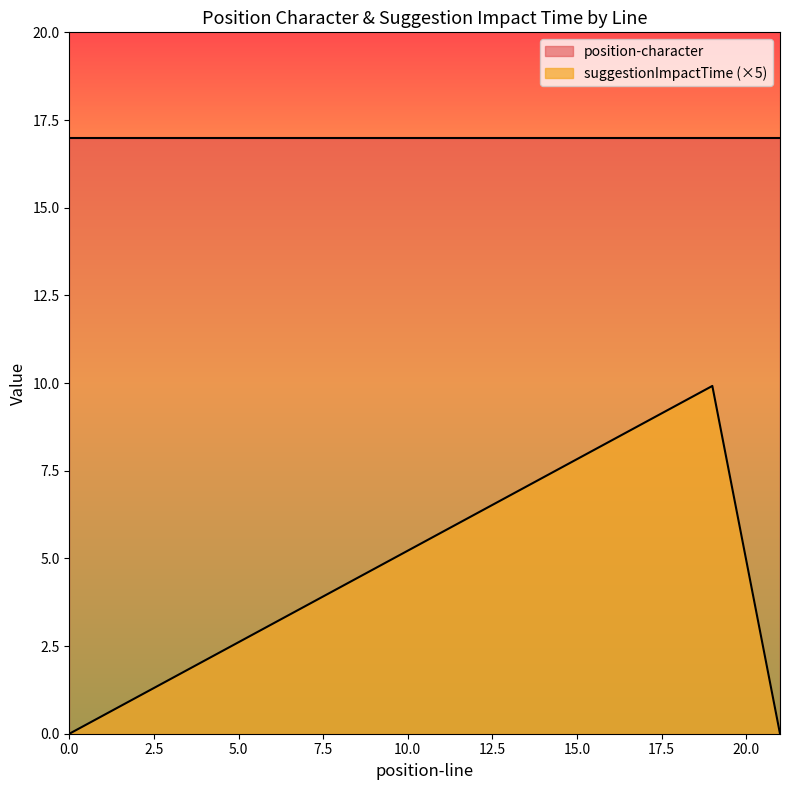

Which has a higher value, 19 or 19?

19